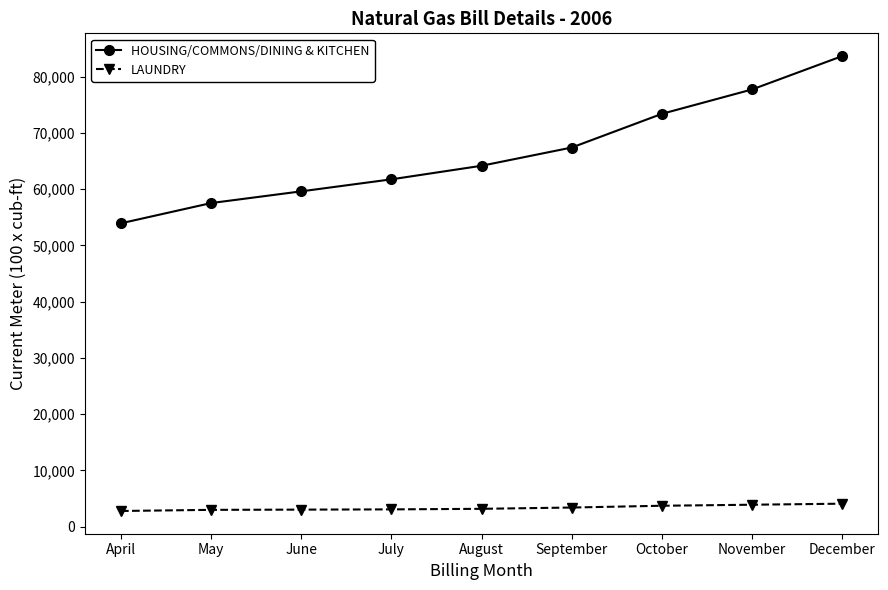

At October, list the series in order from smallest to largest.

LAUNDRY, HOUSING/COMMONS/DINING & KITCHEN